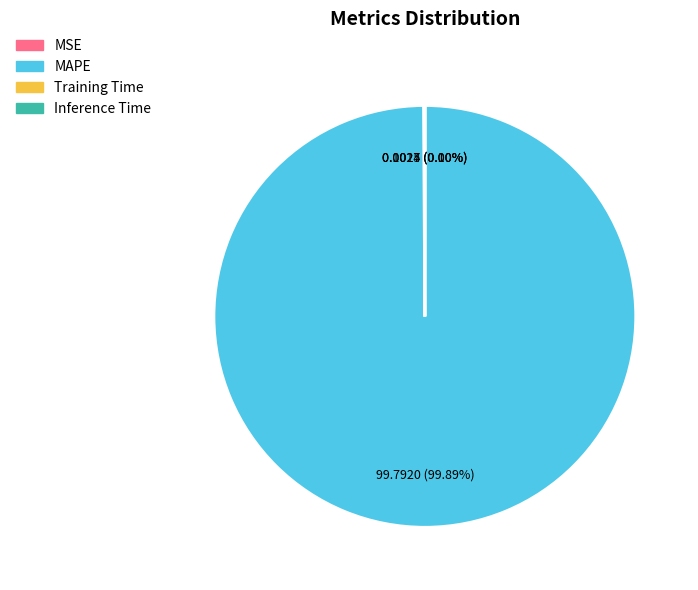

Is there any slice that represents more than half of the pie?

Yes